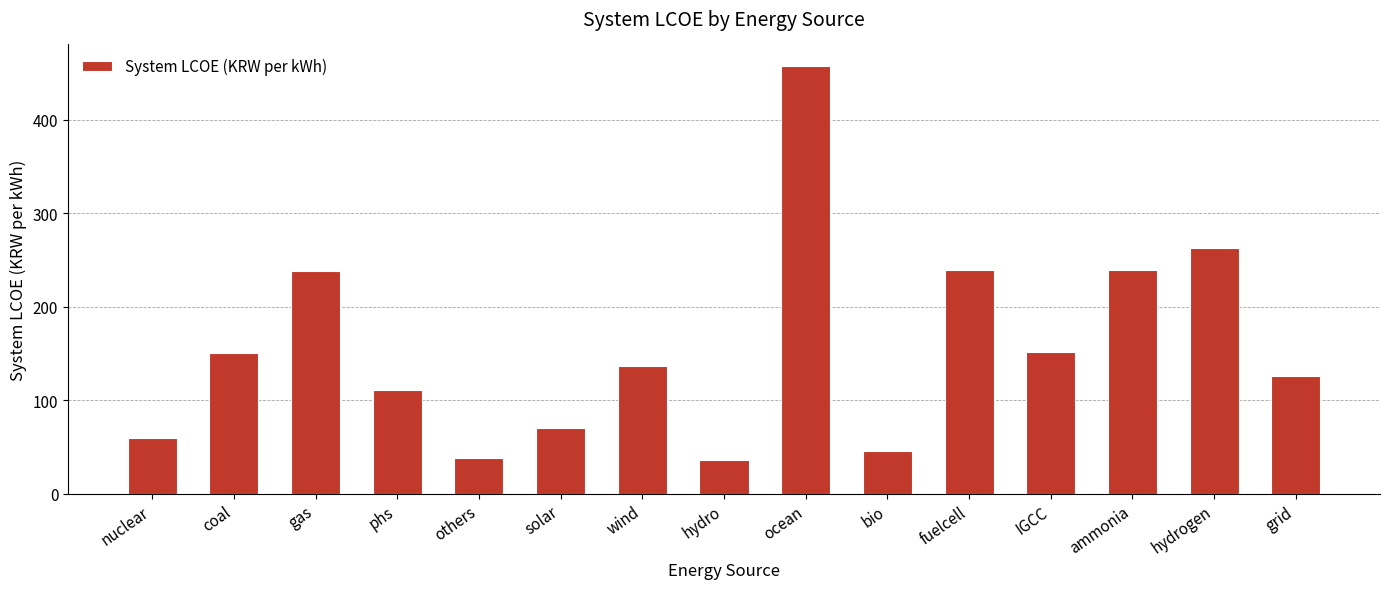

What is the difference between the maximum and minimum values?

422.0